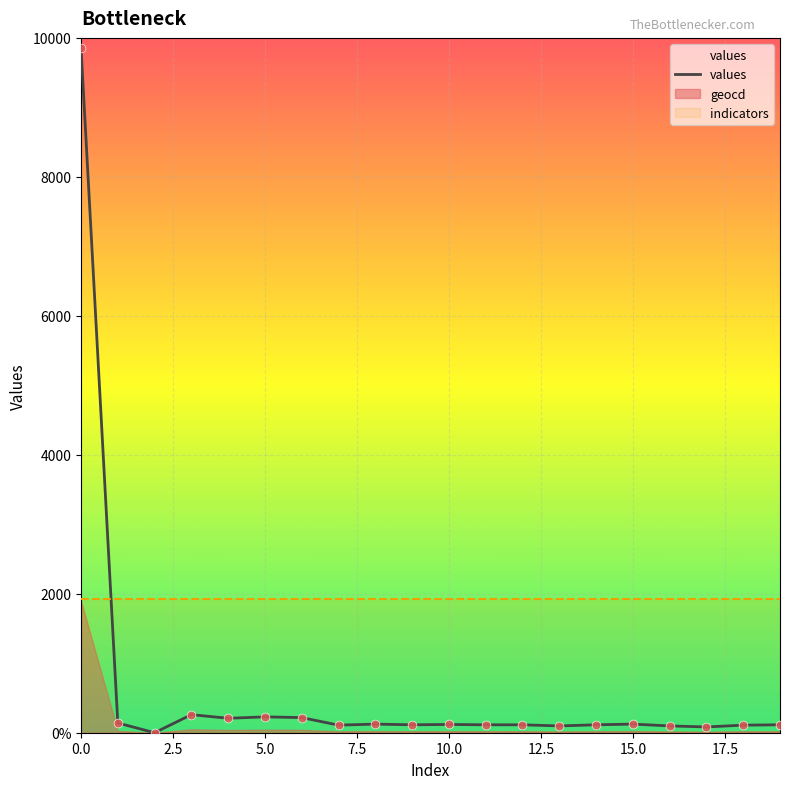

Approximately how many times larger is the value at 0.0 compared to 13?

100.6